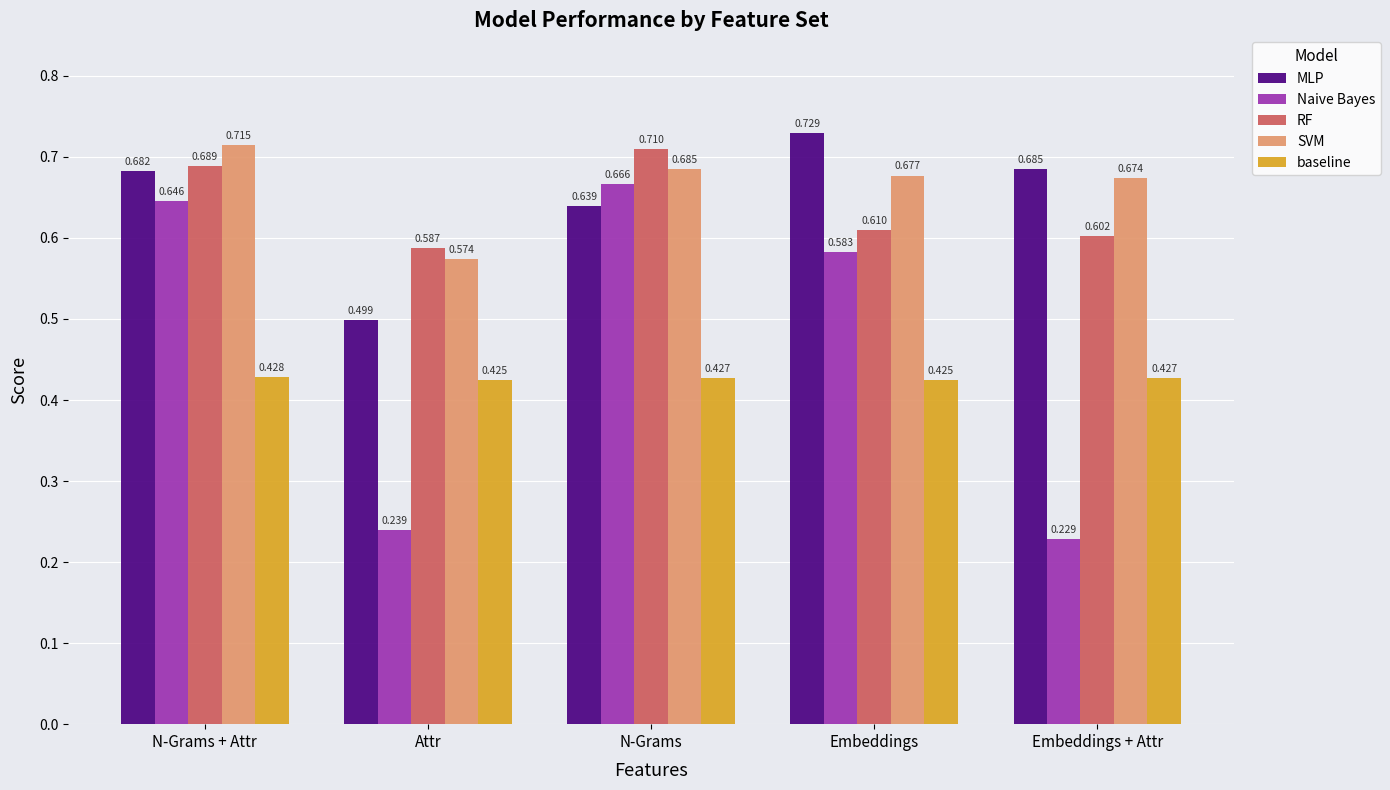

At Embeddings + Attr, list the series in order from smallest to largest.

Naive Bayes, baseline, RF, SVM, MLP